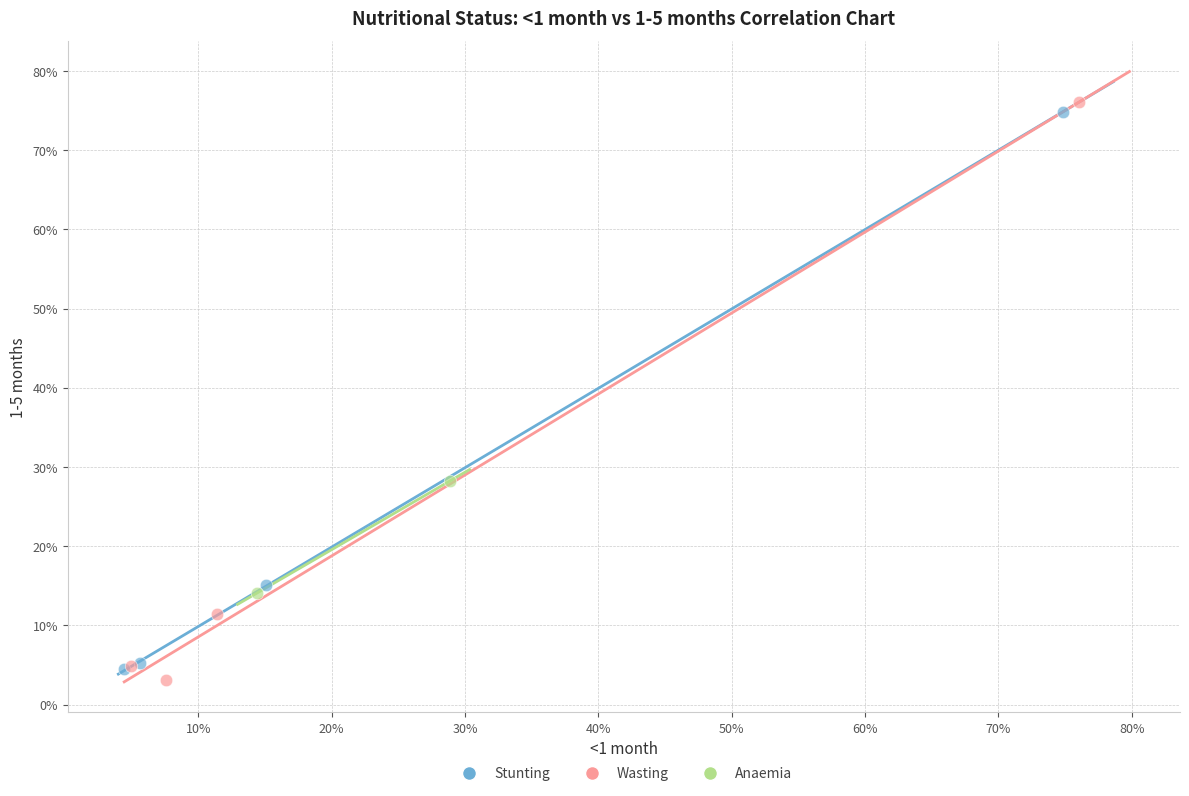

Which series has the widest spread of Y values?

Wasting